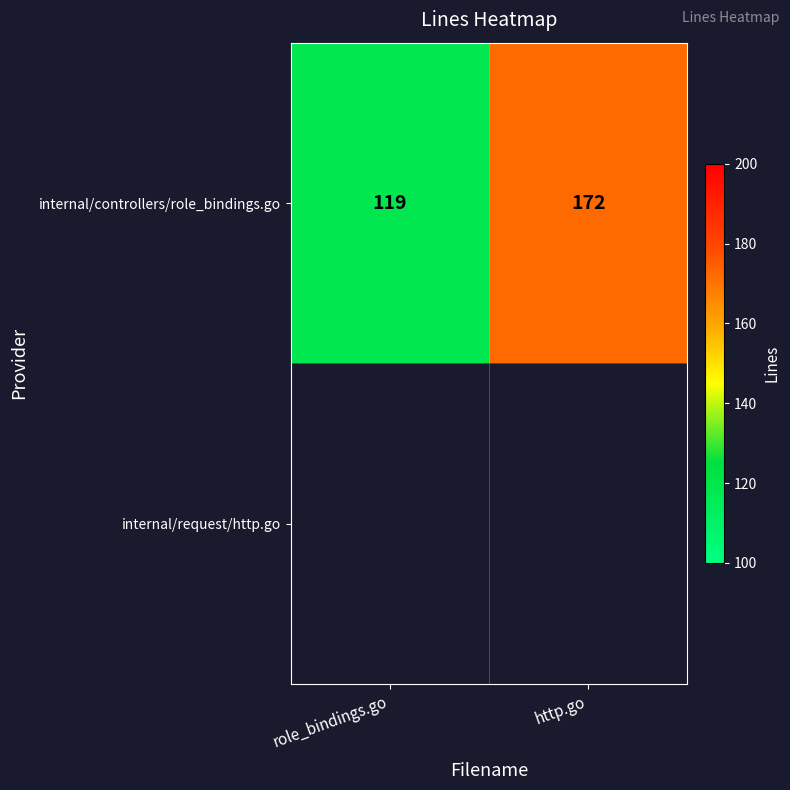

List the labels in order of value, largest first.

http.go, role_bindings.go